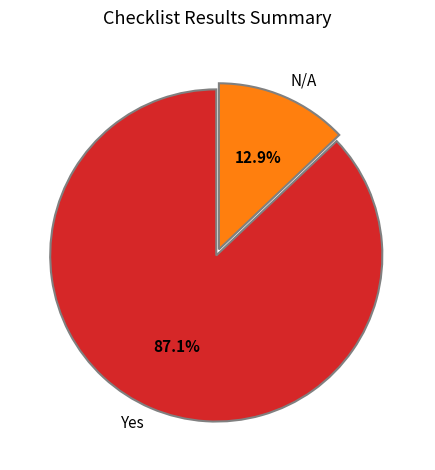

Is it true that Yes is 82% of the pie?

False